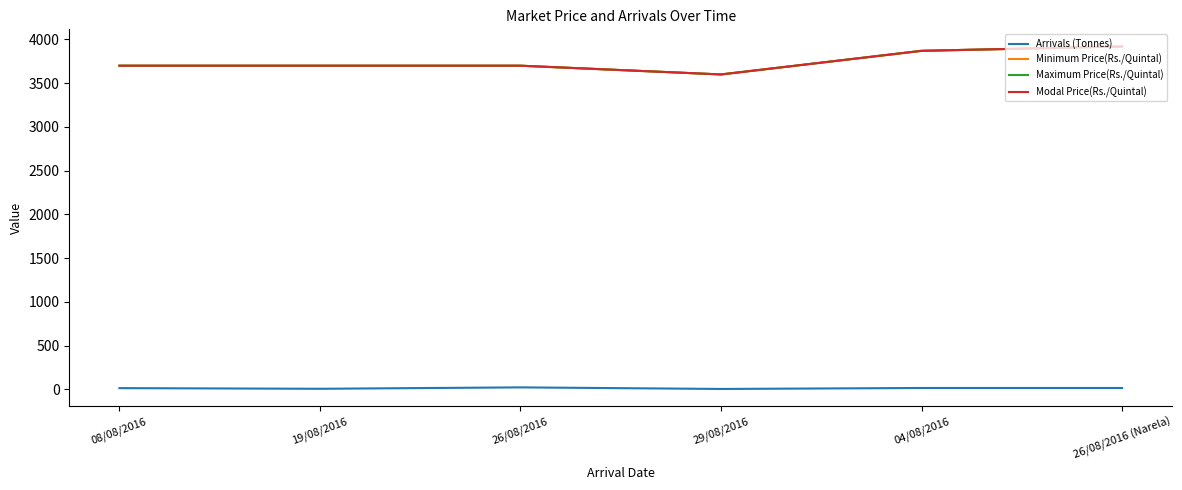

Which series changed the most between 08/08/2016 and 19/08/2016?

Arrivals (Tonnes)